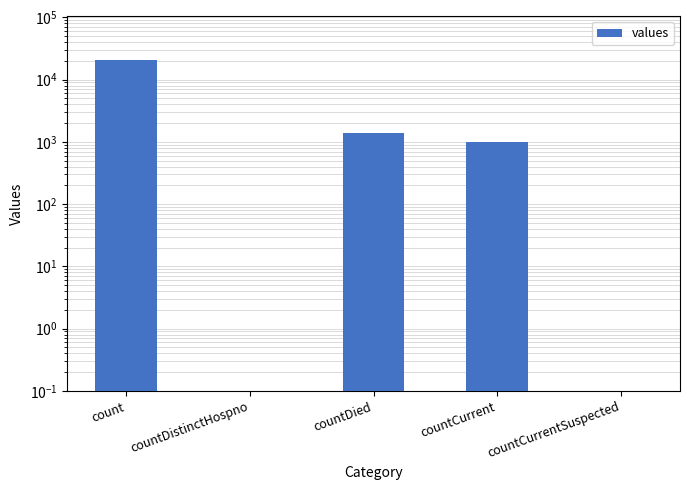

Is it true that the value at countDistinctHospno is -8875?

False